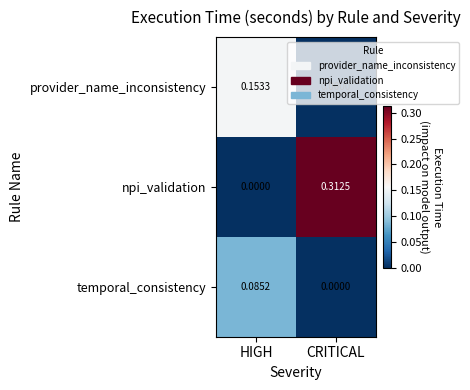

At how many categories does at least one series exceed 0?

2